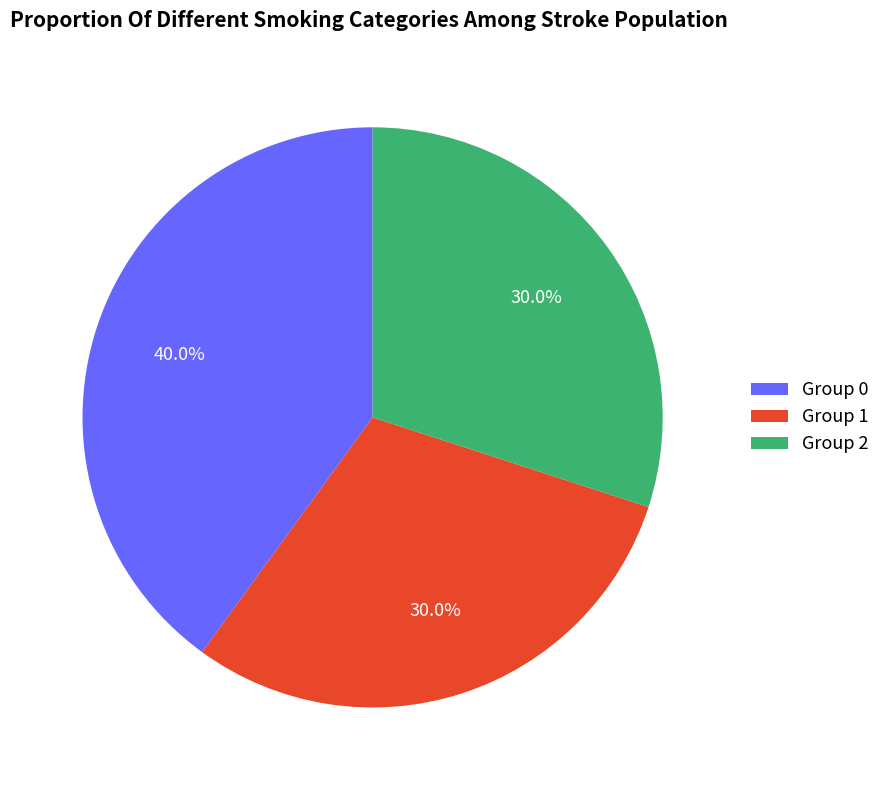

Is there any slice that represents more than half of the pie?

No